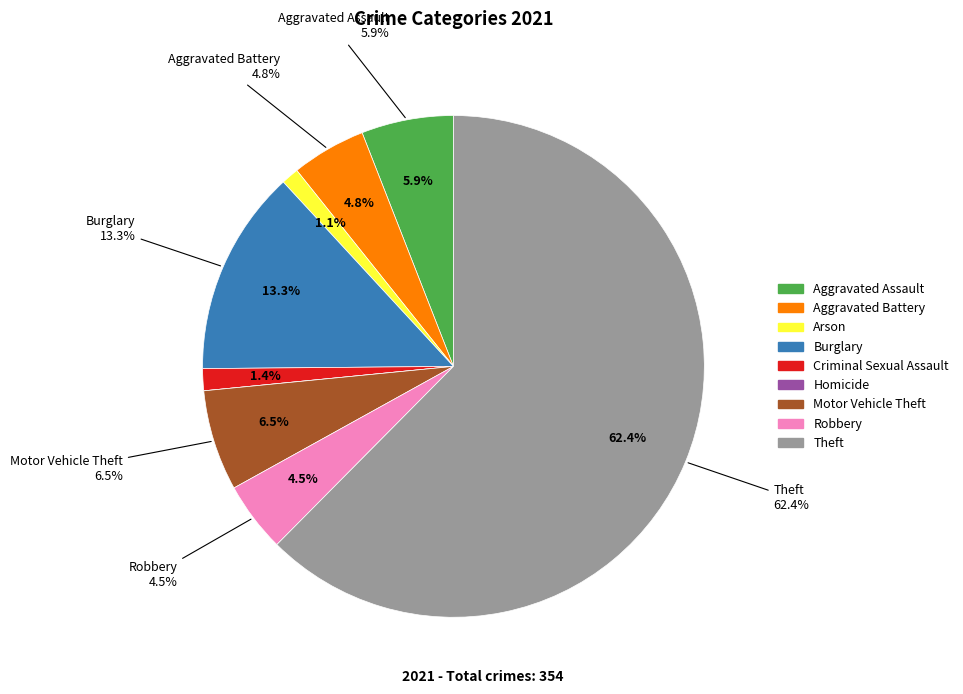

Which category accounts for the majority?

Theft